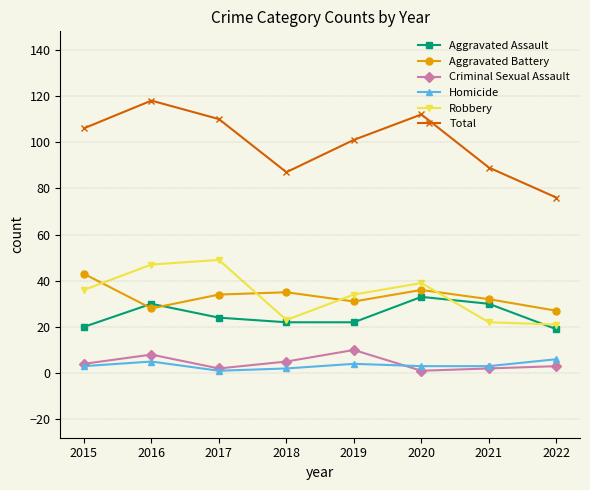

What is the value of the Criminal Sexual Assault point at the 8th from the left?

3